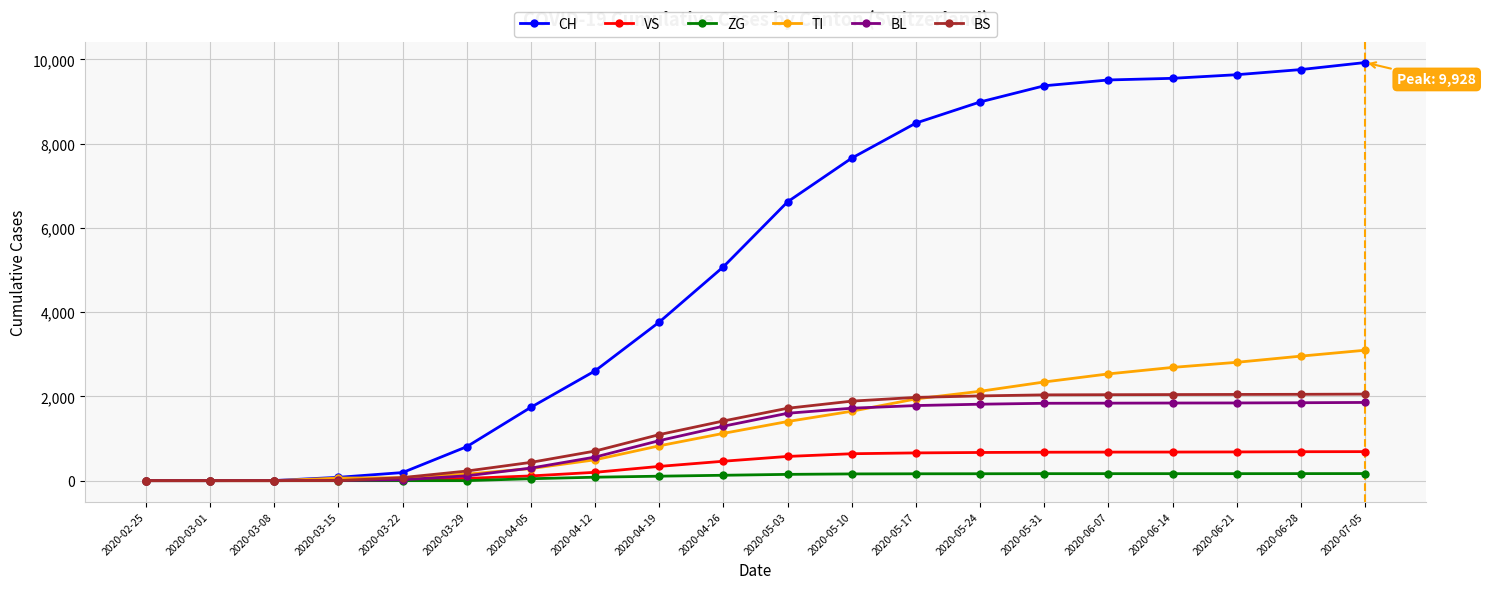

Is the value of TI at 2020-05-24 greater than the value of BL at 2020-05-03?

Yes